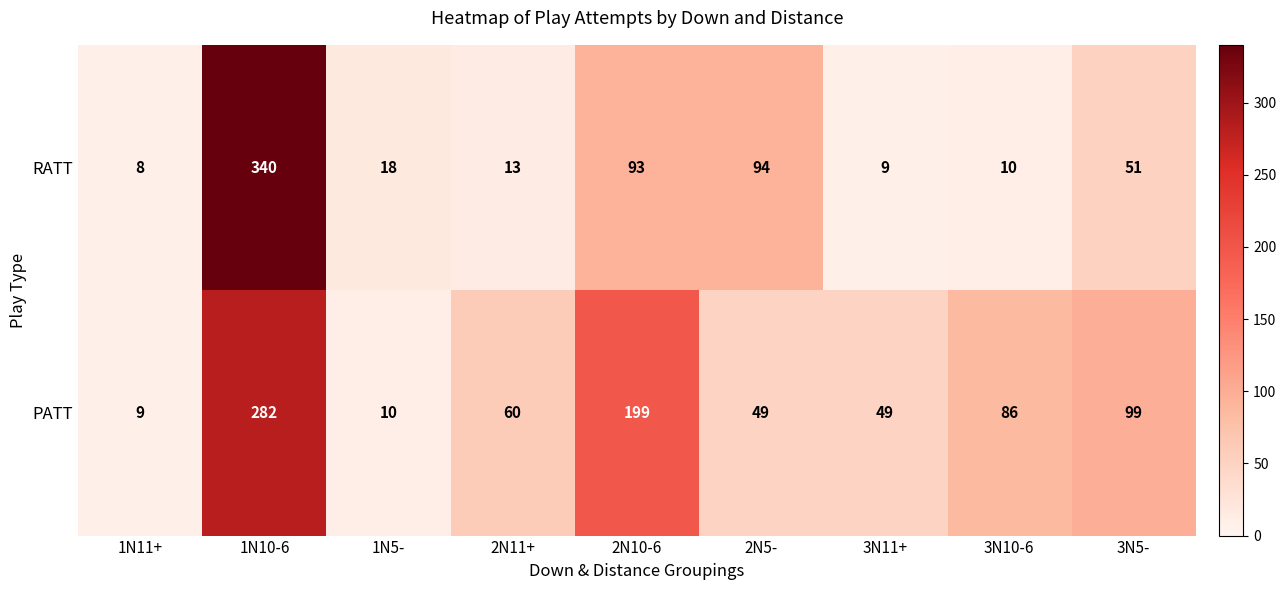

How many series are shown in this chart?

2